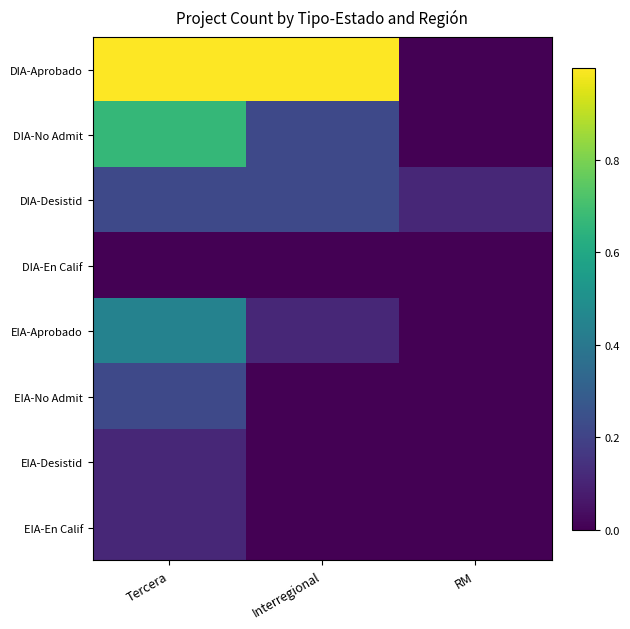

Reading left to right, list all the values displayed in this chart.

DIA-Aprobado: Tercera=1.0	Interregional=1.0	RM=0.0
DIA-No Admit: Tercera=0.7	Interregional=0.2	RM=0.0
DIA-Desistid: Tercera=0.2	Interregional=0.2	RM=0.1
DIA-En Calif: Tercera=0.0	Interregional=0.0	RM=0.0
EIA-Aprobado: Tercera=0.4	Interregional=0.1	RM=0.0
EIA-No Admit: Tercera=0.2	Interregional=0.0	RM=0.0
EIA-Desistid: Tercera=0.1	Interregional=0.0	RM=0.0
EIA-En Calif: Tercera=0.1	Interregional=0.0	RM=0.0